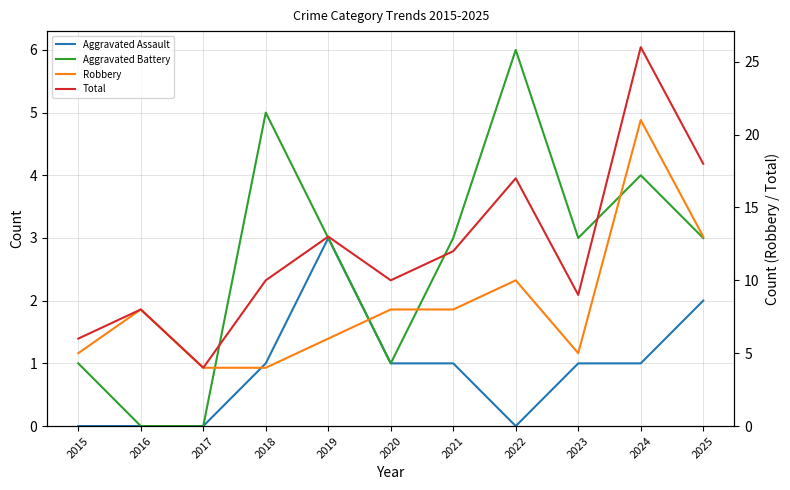

Is it true that Aggravated Assault equals 0 at 2017?

True